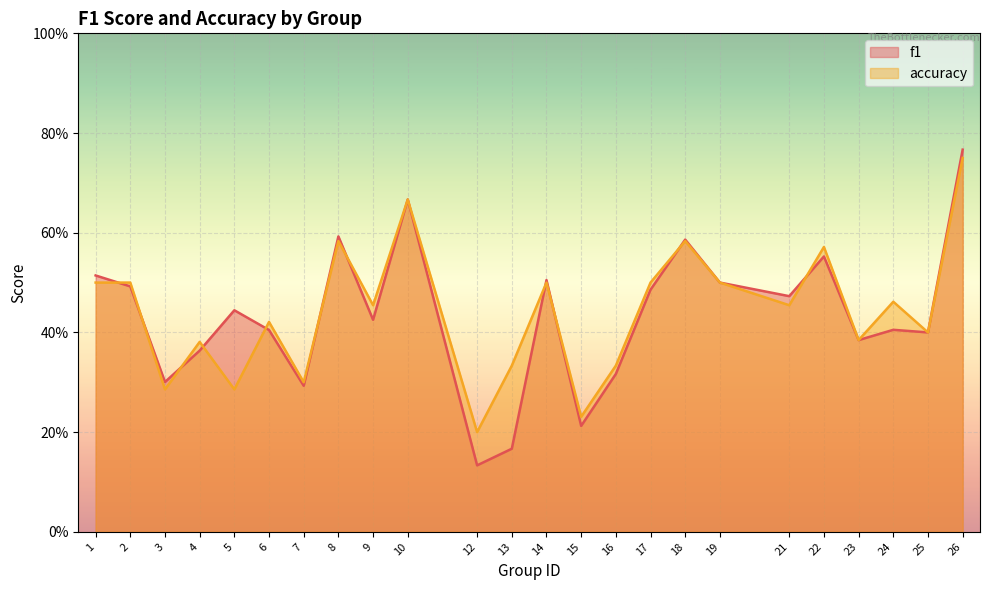

Which series ends up on top after the final intersection of accuracy and f1?

accuracy